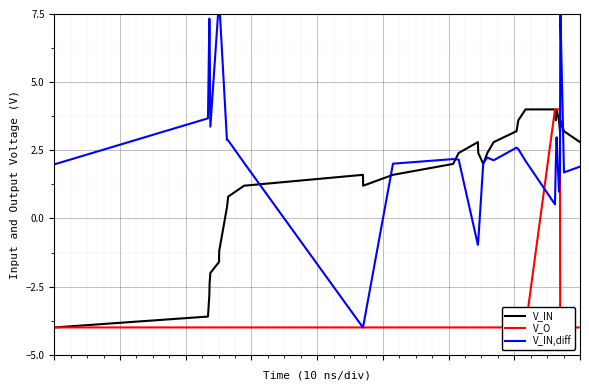

Which series ends up on top after the final intersection of V_IN and V_O?

V_IN